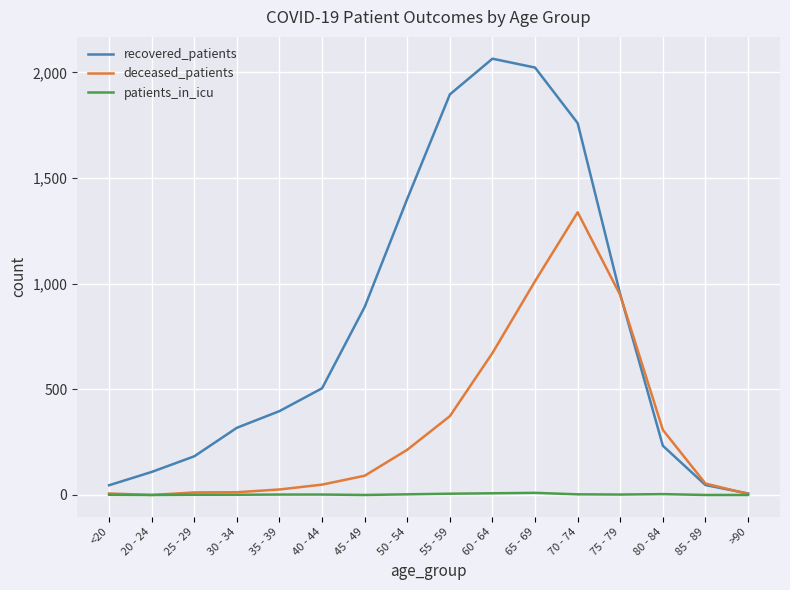

What is the maximum value for patients_in_icu?

10